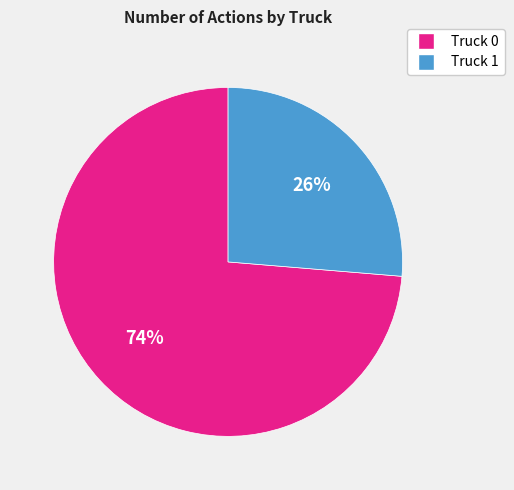

To the nearest percent, what portion does Truck 1 represent?

26%